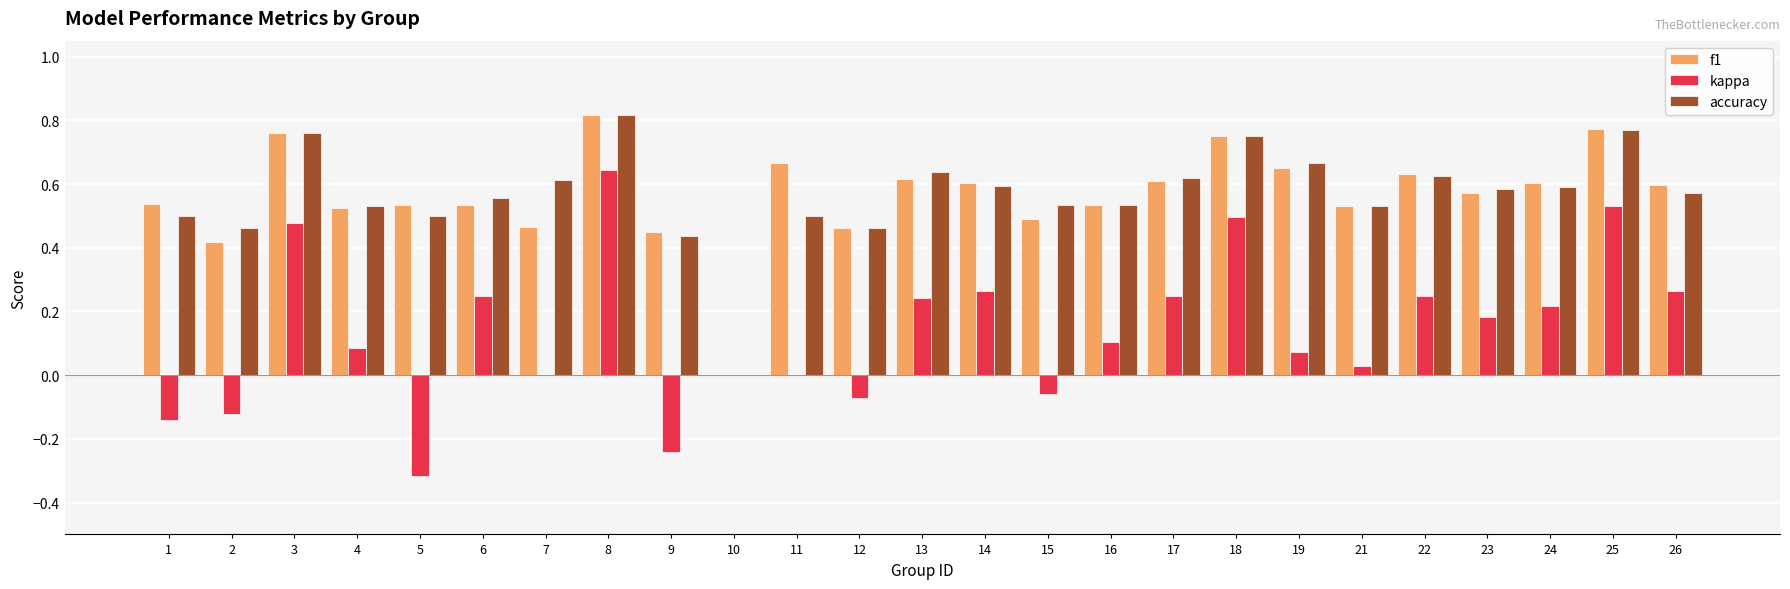

How many values in the accuracy series exceed 0?

24